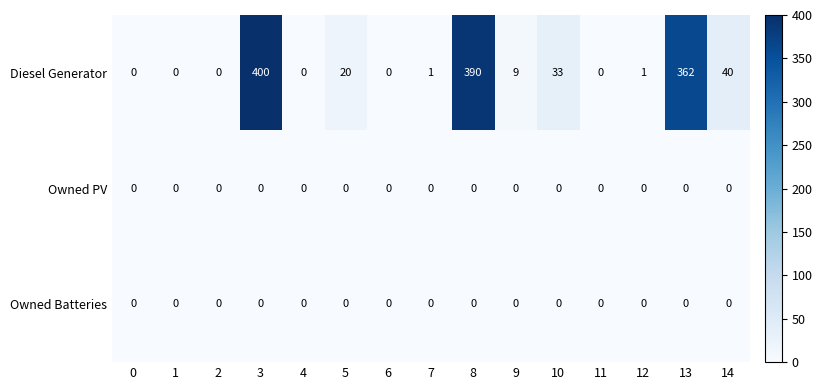

Is it true that Diesel Generator equals 20 at 5?

True